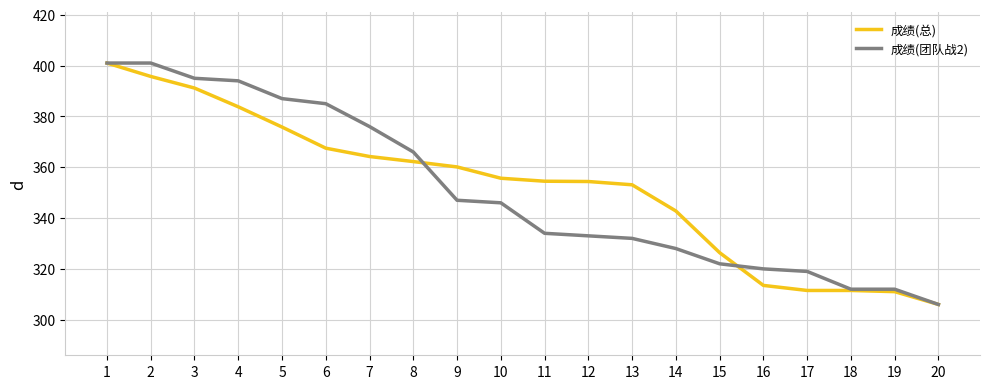

What is the approximate value of 成绩(总) at 14?

342.8